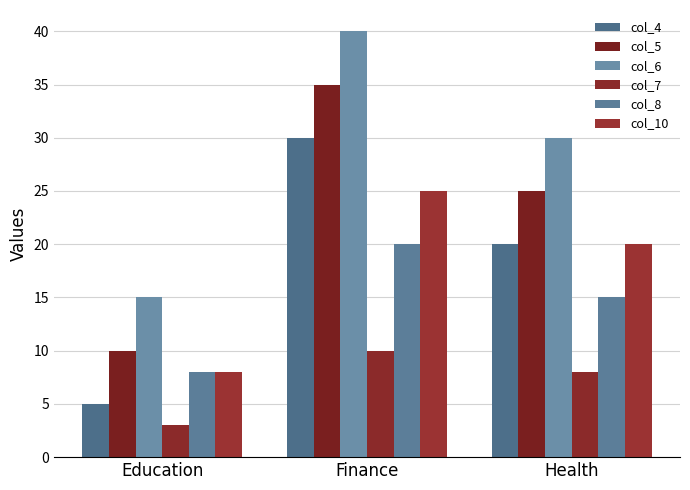

Is it true that col_7 equals 3 at Education?

True